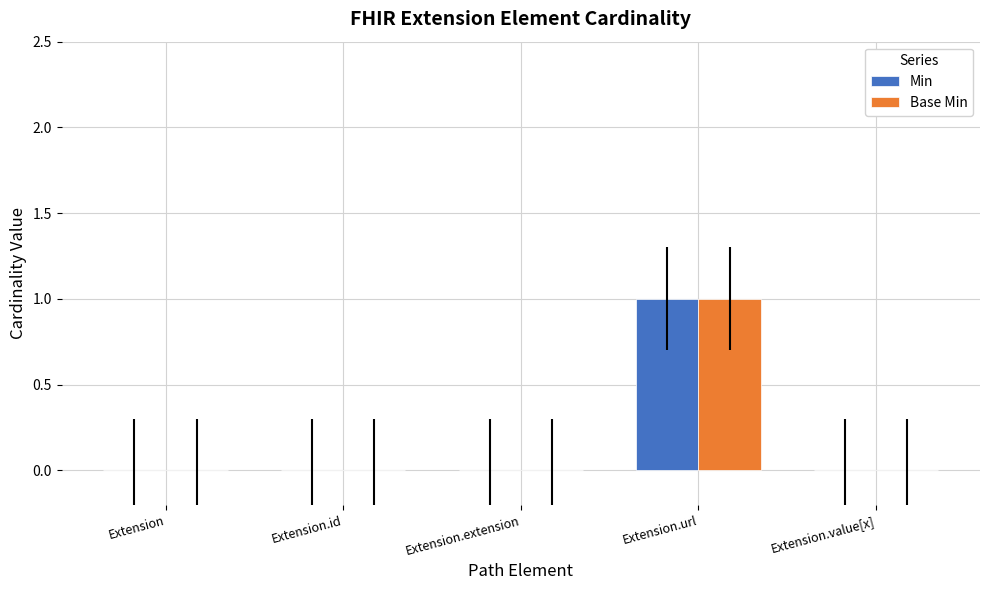

The value of Base Min at Extension.extension is -1. True or false?

False